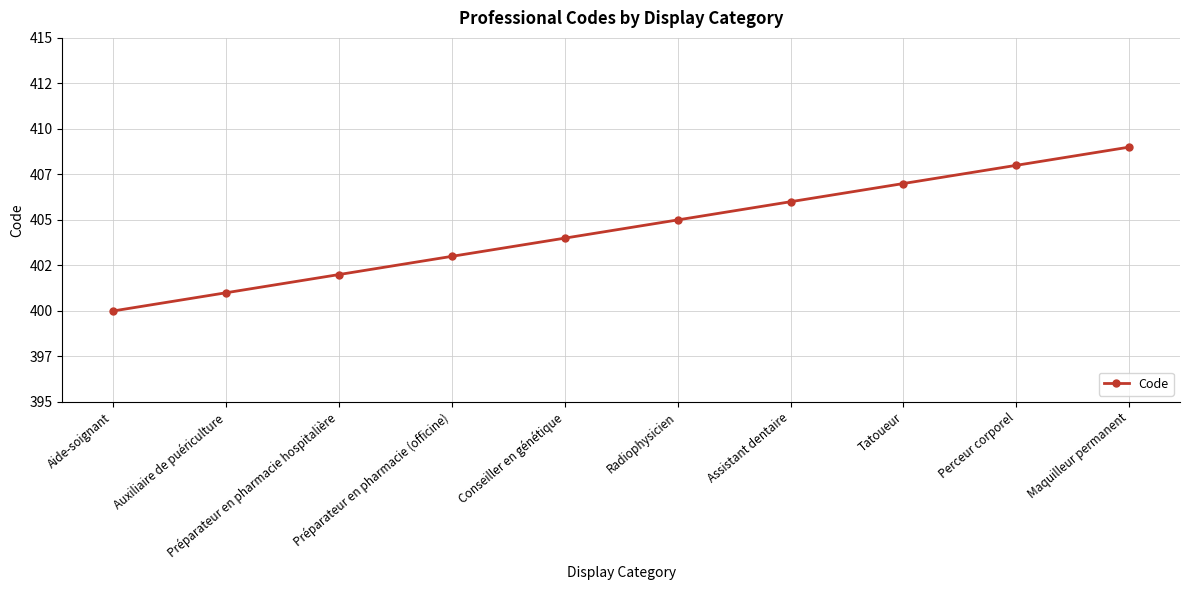

True or false: the data shows 403 at Préparateur en pharmacie (officine).

True